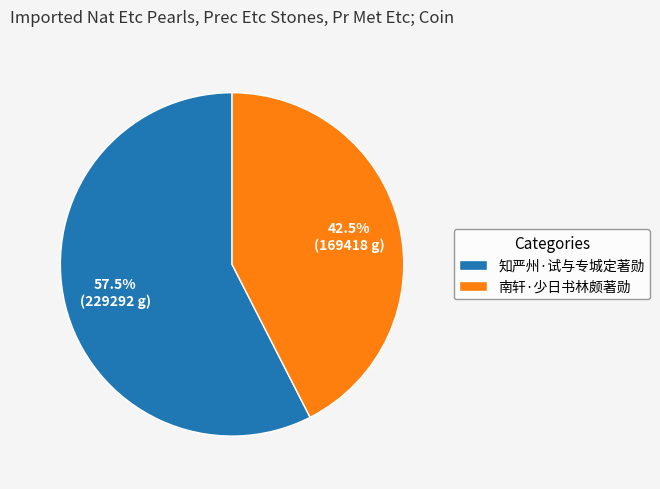

How much of the chart is everything except 知严州·试与专城定著勋?

42.5%